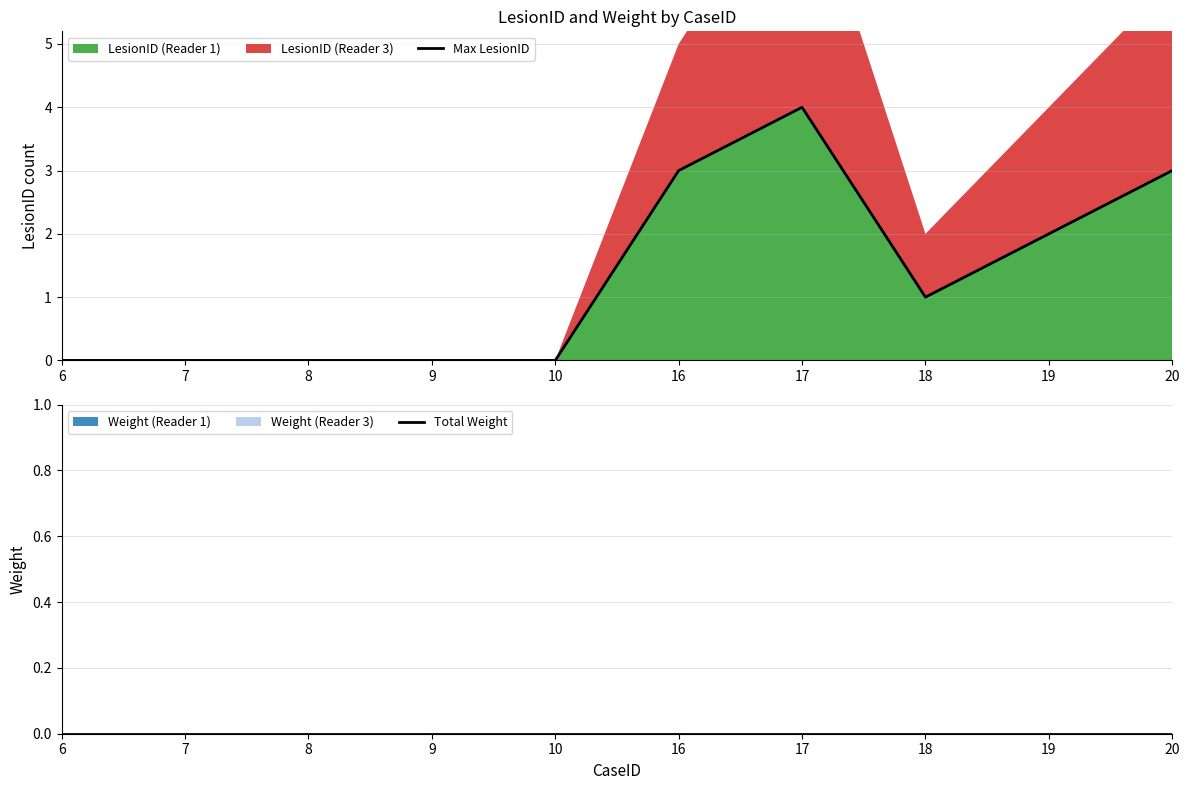

The Total Weight series shows 0 at 16. True or false?

True